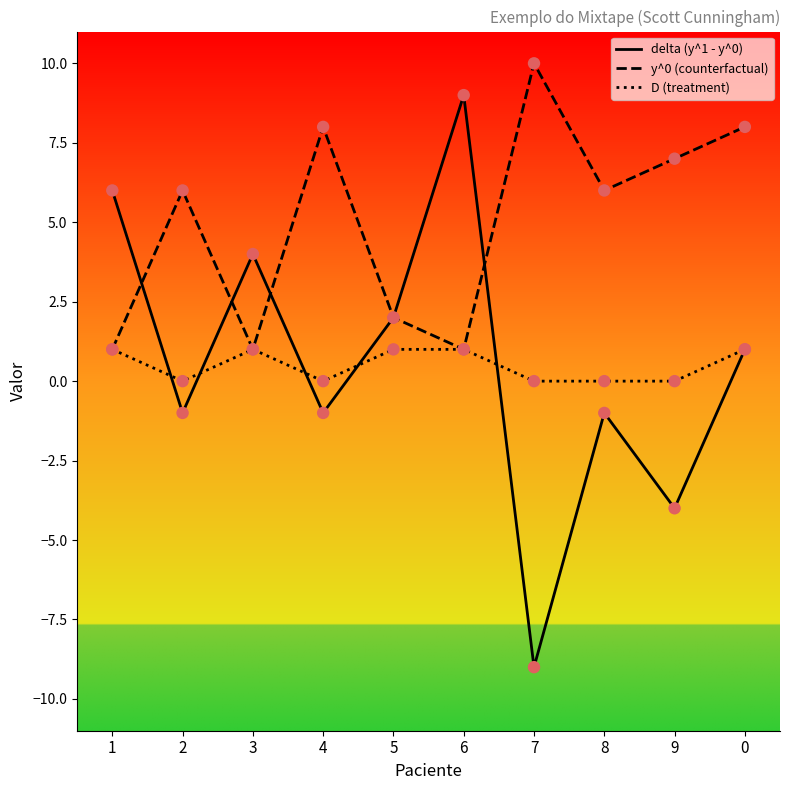

What is the total value across all series at 8?

5